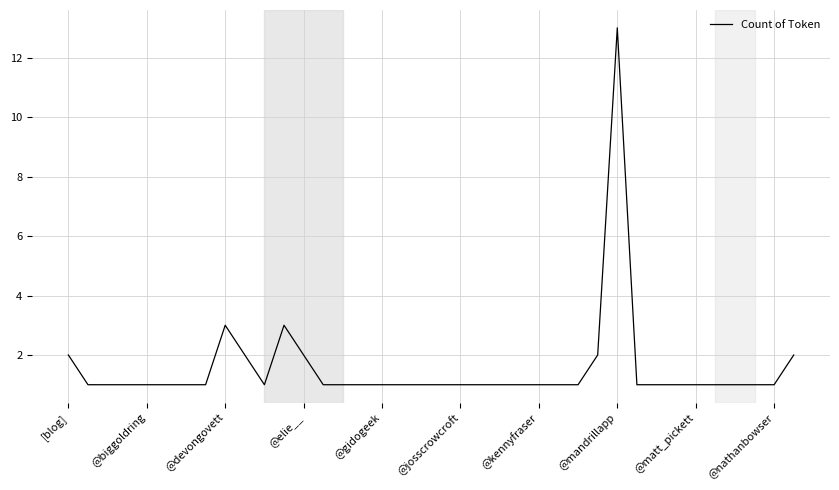

What is the difference between the maximum and minimum values?

12